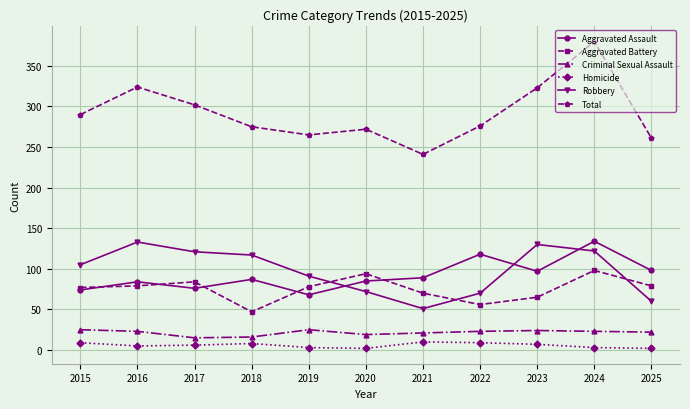

What value does the Total series have at 2025, to the nearest 5?

260